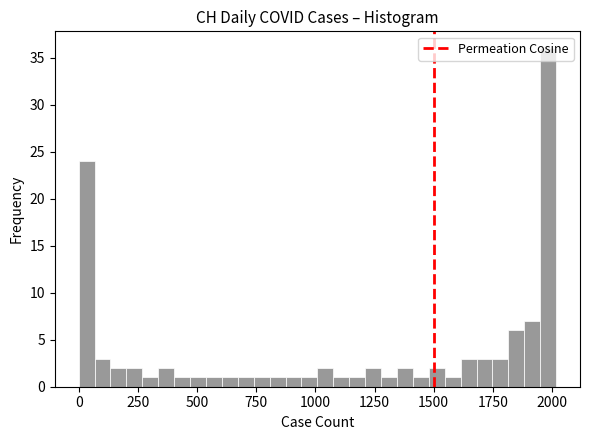

Read against the x-axis, roughly where is the centre of the tallest bar?

2000